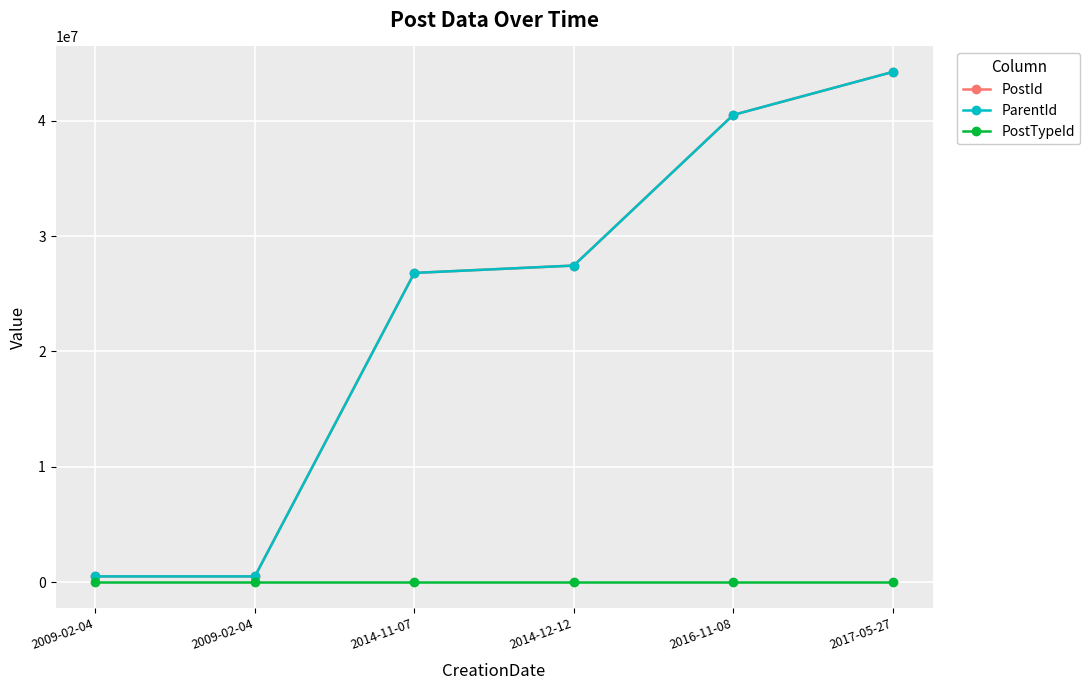

What is the difference between the highest and lowest values at 2016-11-08?

40492205